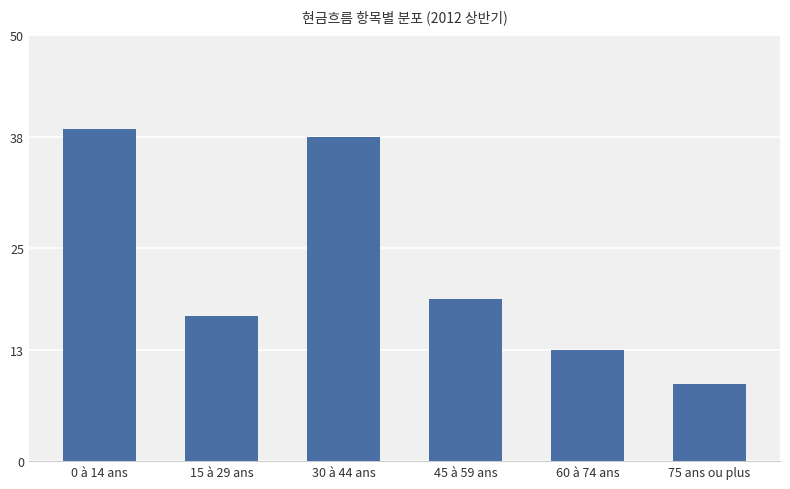

What is the label of the 6th bar from the right?

0 à 14 ans